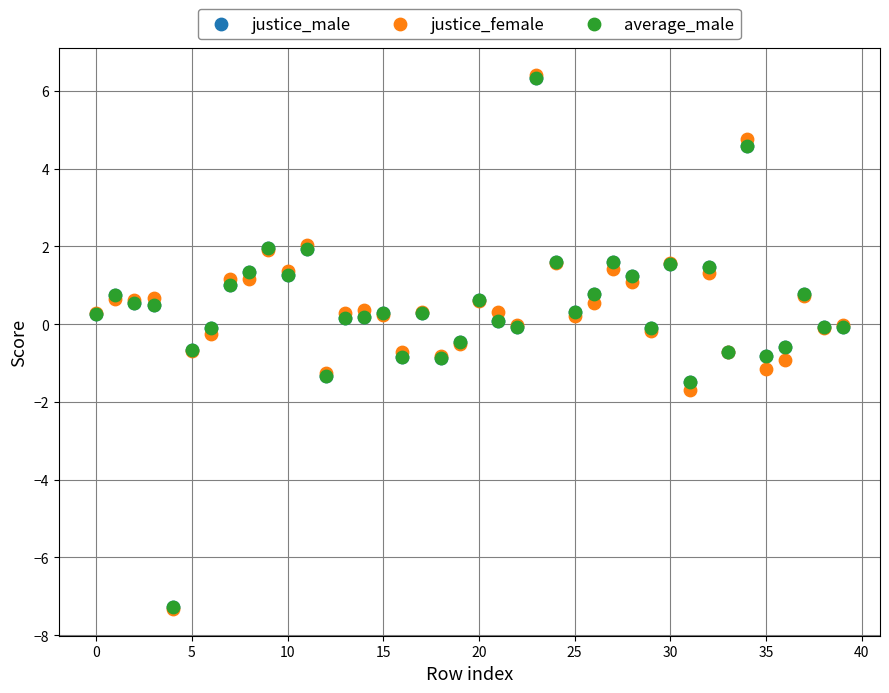

What are all the series names shown in the legend?

justice_male, justice_female, average_male